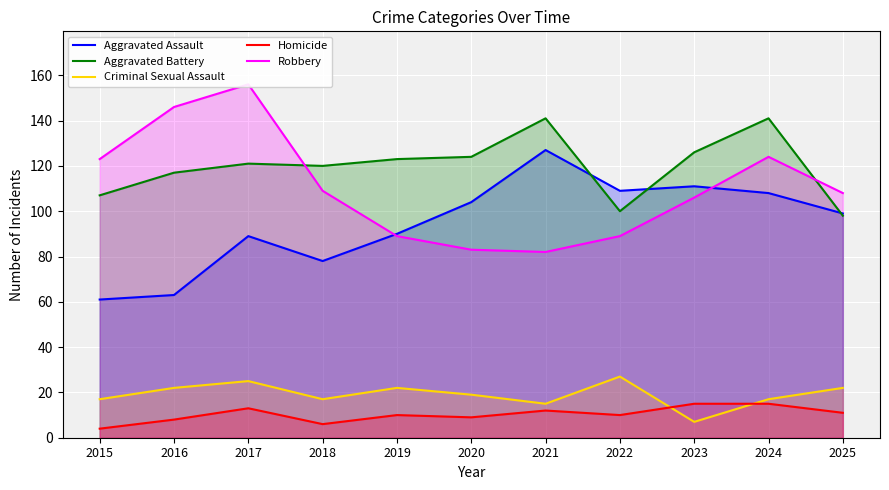

Which series has the largest total across all categories?

Aggravated Battery